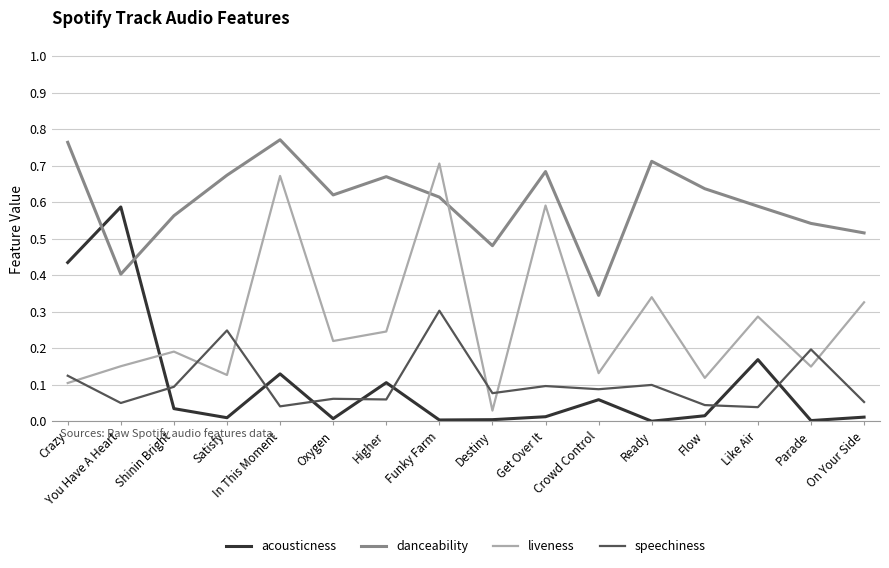

Which series has the widest spread of values?

liveness